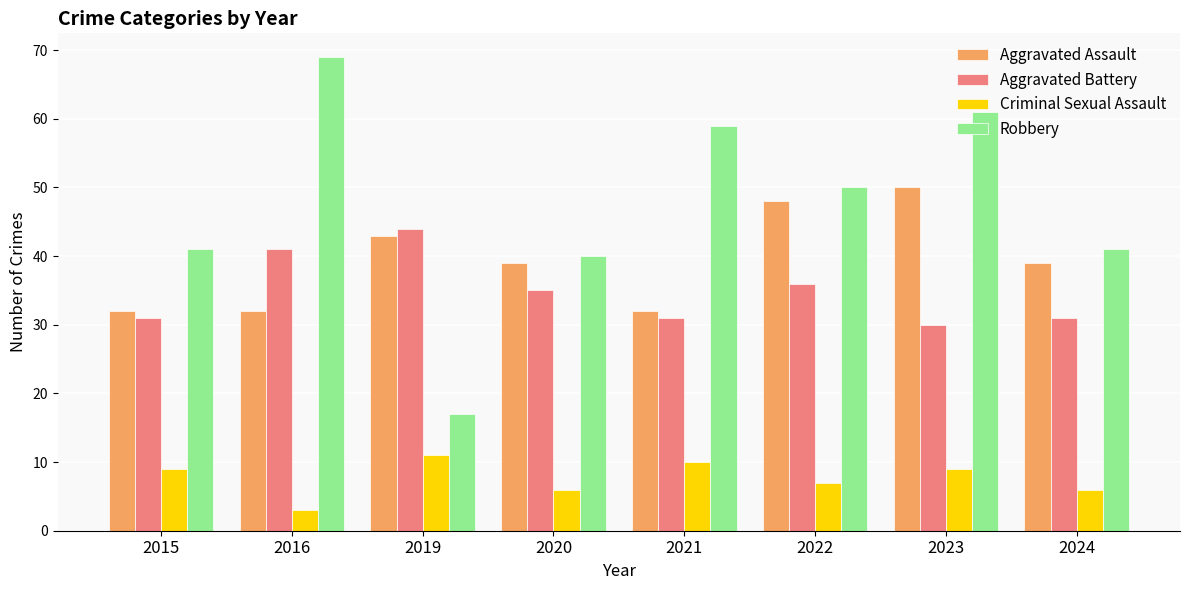

What is the total value across all series at 2021?

132